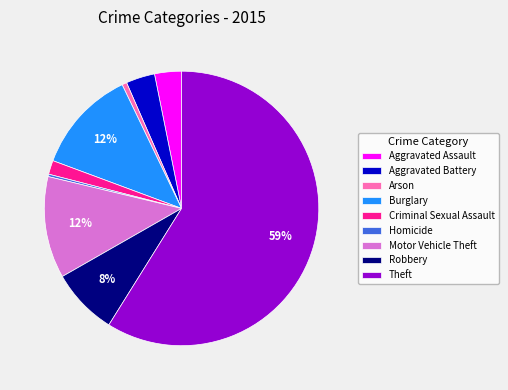

Which has a higher value, Motor Vehicle Theft or Robbery?

Motor Vehicle Theft